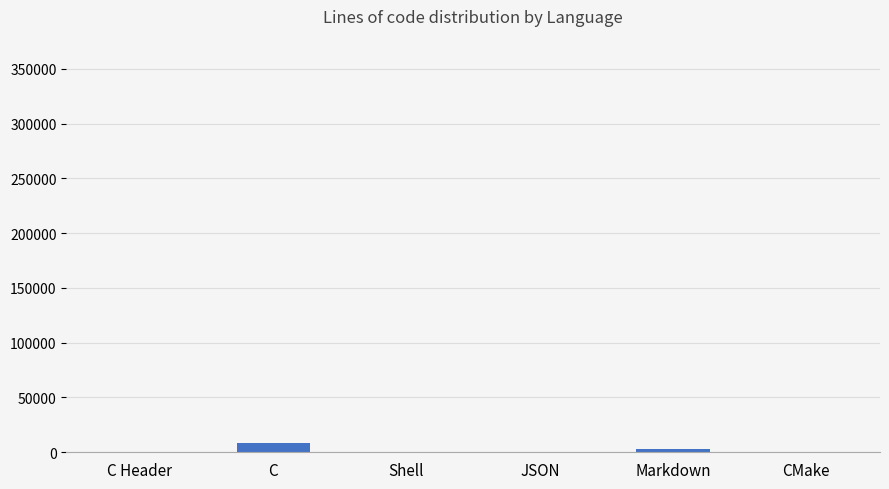

The chart shows a value of 8841 at C. True or false?

True